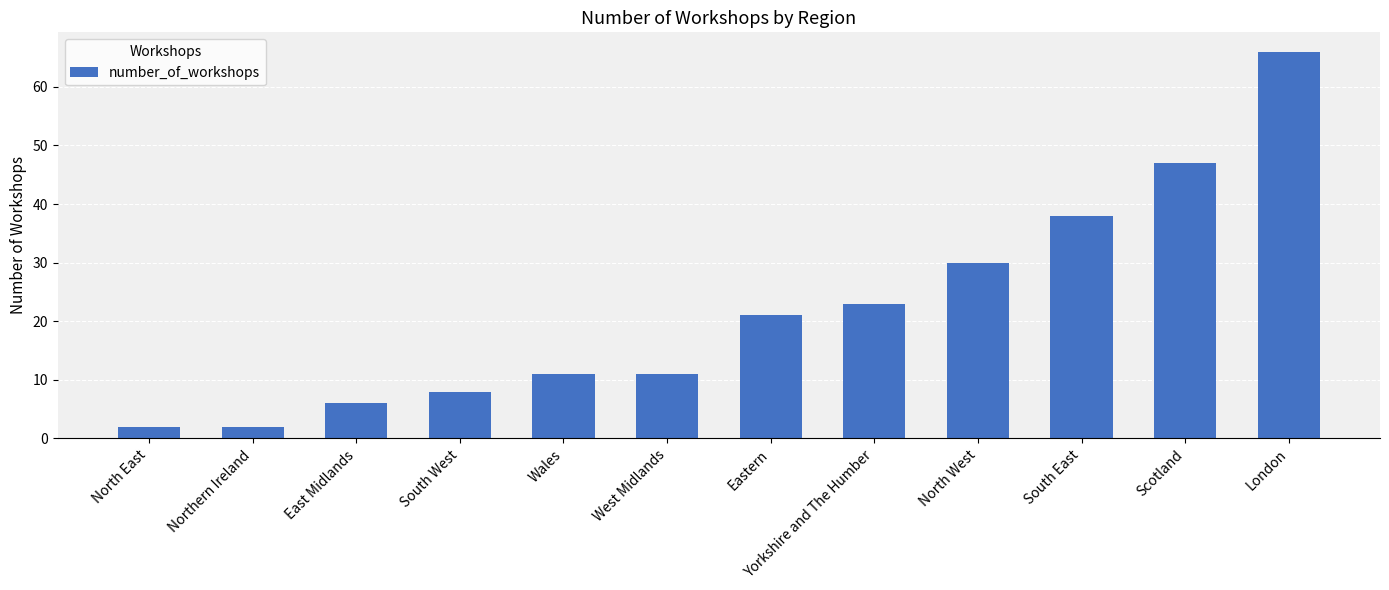

True or false: the data shows 21 at Eastern.

True